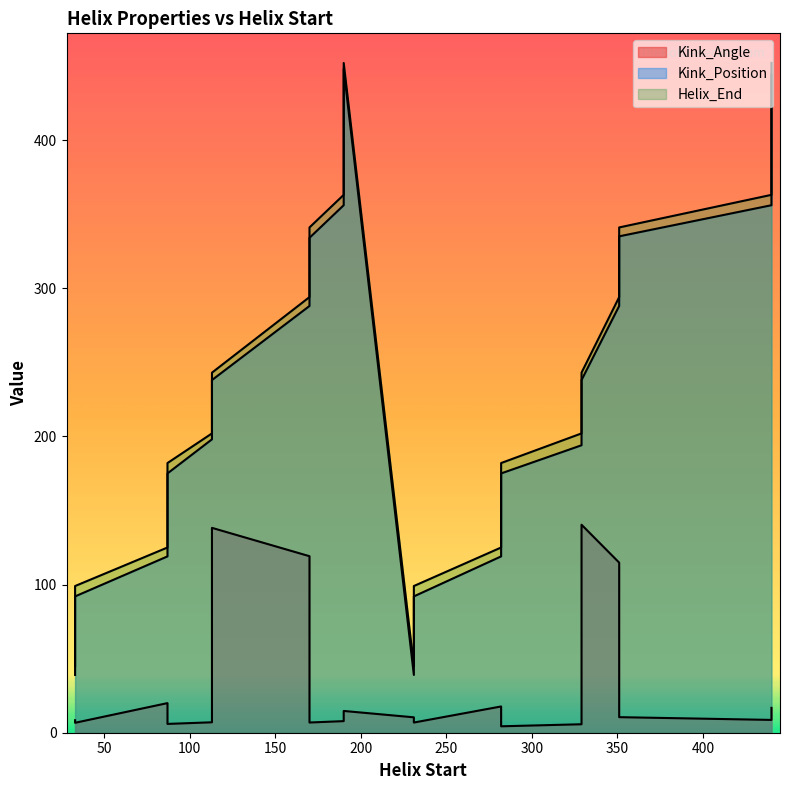

How many data points does each series have?

20